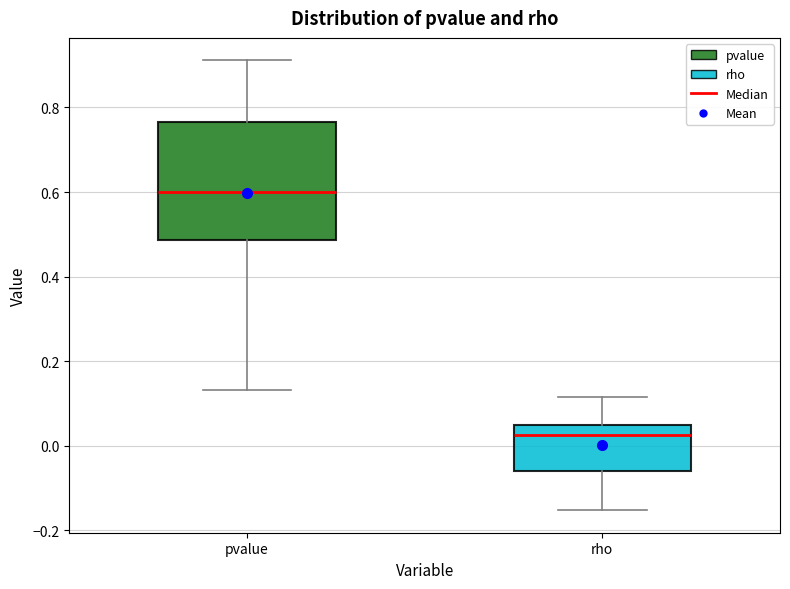

Where does the upper whisker of the box for pvalue end on the y-axis? The values are not printed on the chart, so give them approximately, as read against the axis.

0.92